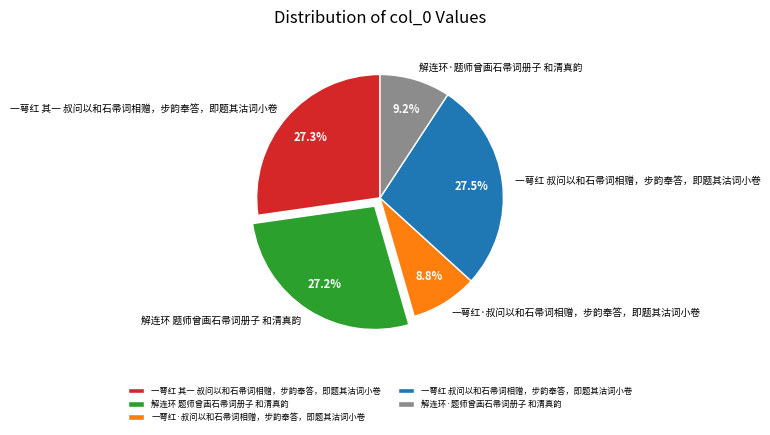

Count the number of slices in the pie.

5